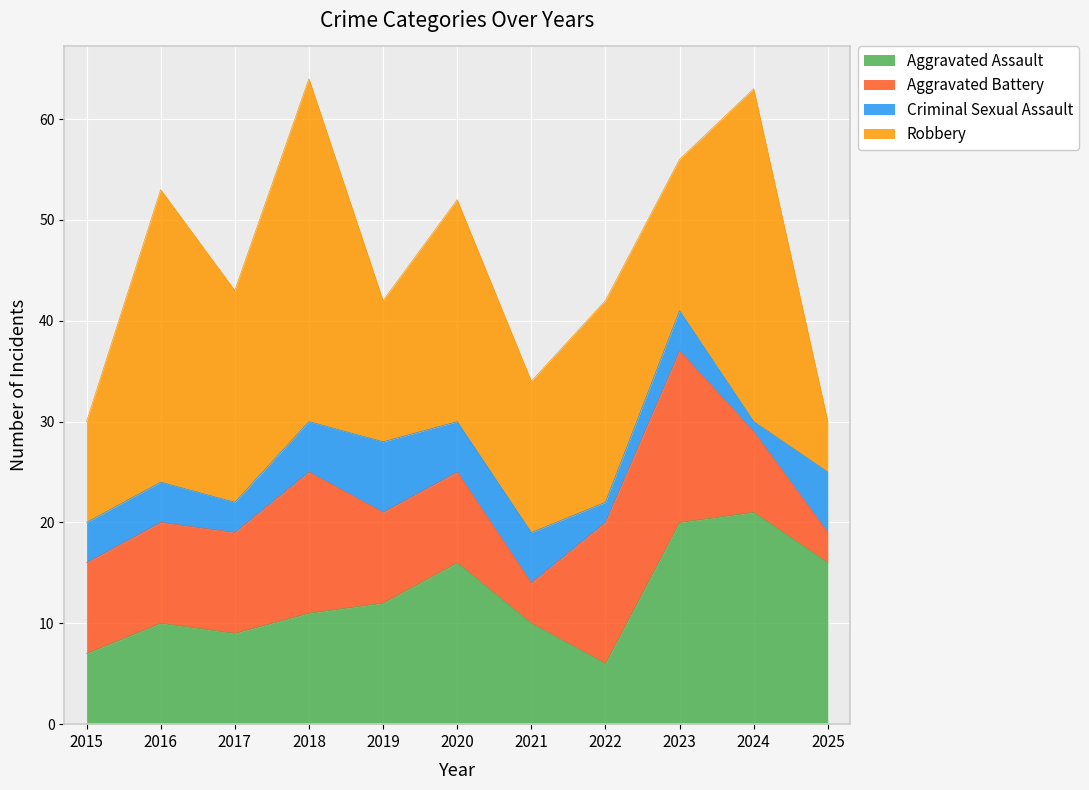

Where do Aggravated Battery and Criminal Sexual Assault first cross each other?

2020 and 2021